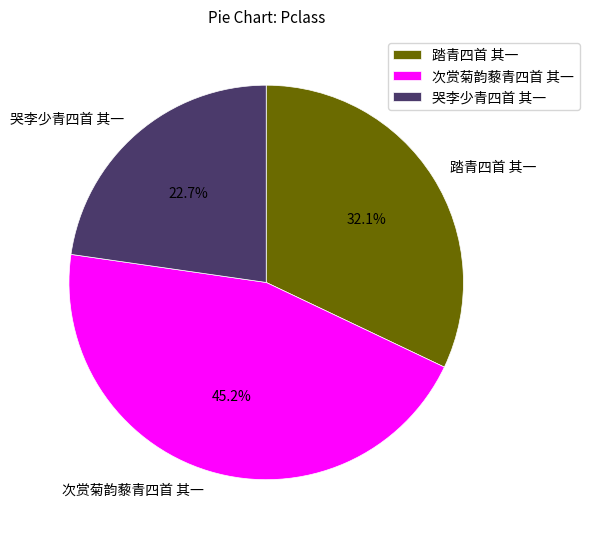

Count the number of slices in the pie.

3